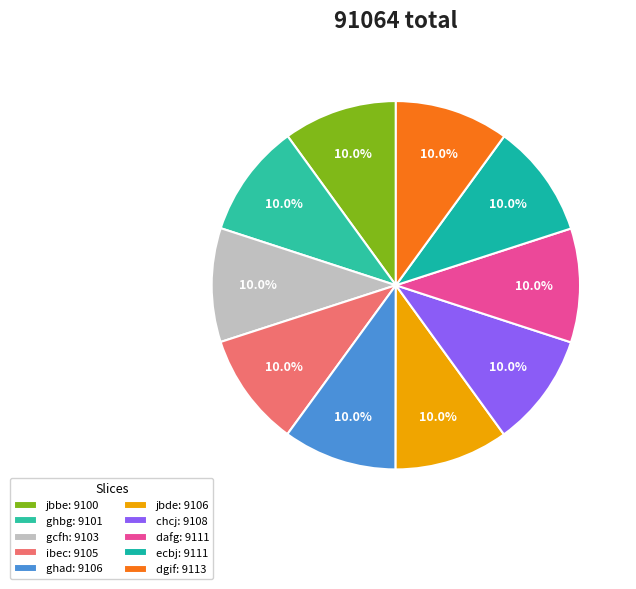

Is there a majority slice in this chart?

No